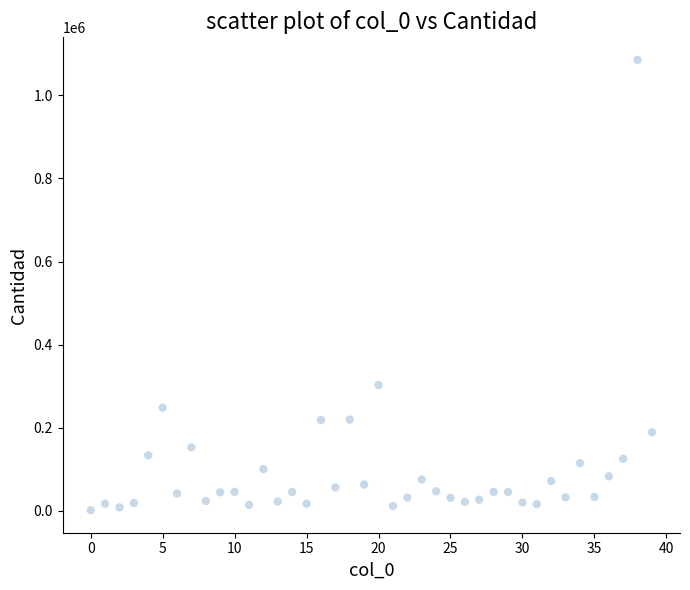

What Y value in the scatter plot is closest to 543463?

302776